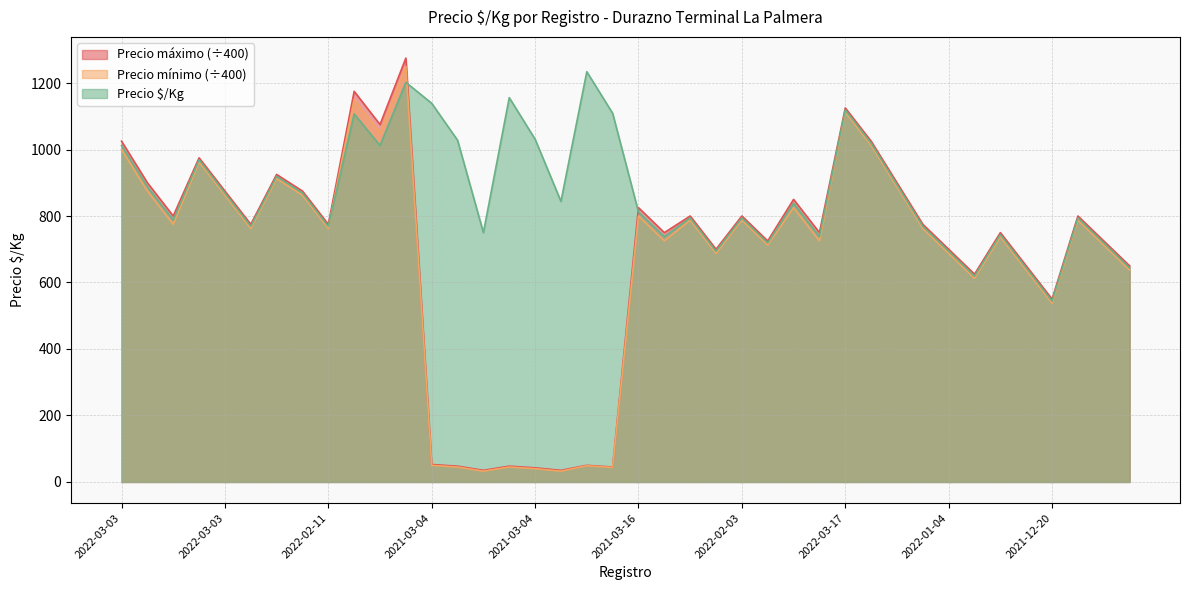

Which series has the largest total across all categories?

Precio $/Kg